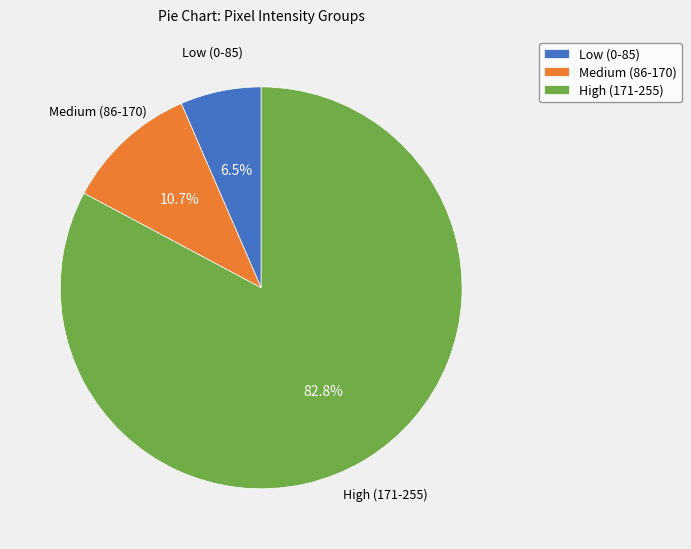

What is the smallest slice in the pie chart?

Low (0-85)